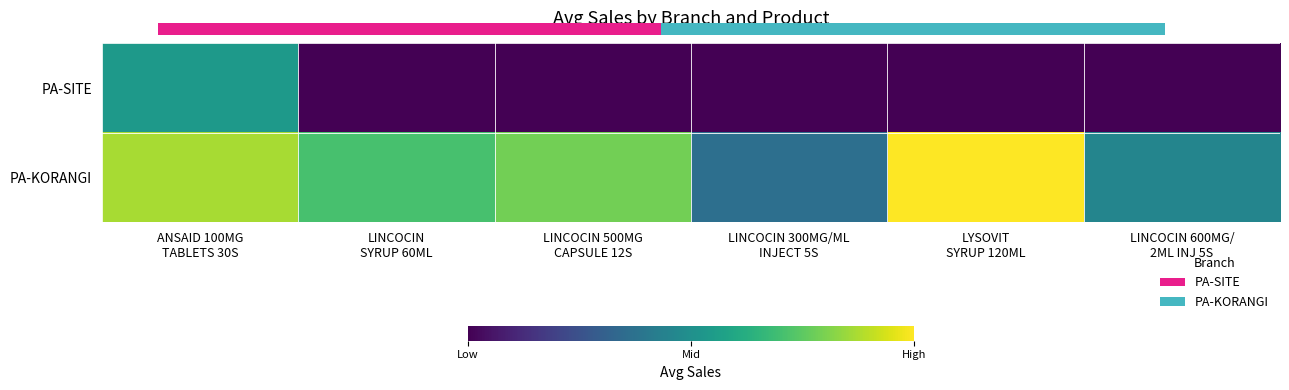

Rank the series by their maximum value, from highest to lowest.

PA-KORANGI, PA-SITE